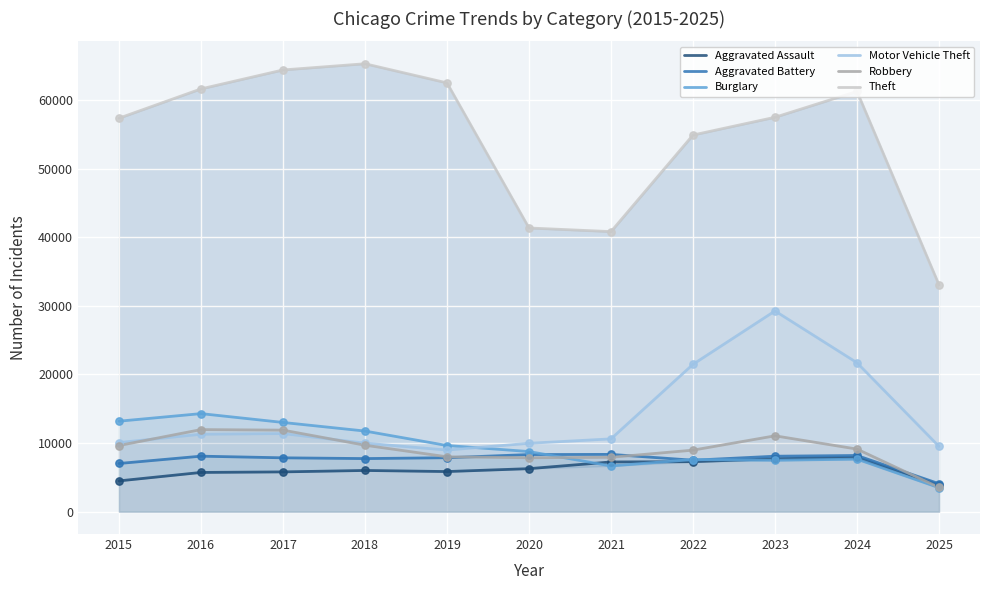

Which series contains the lowest Y value?

Burglary